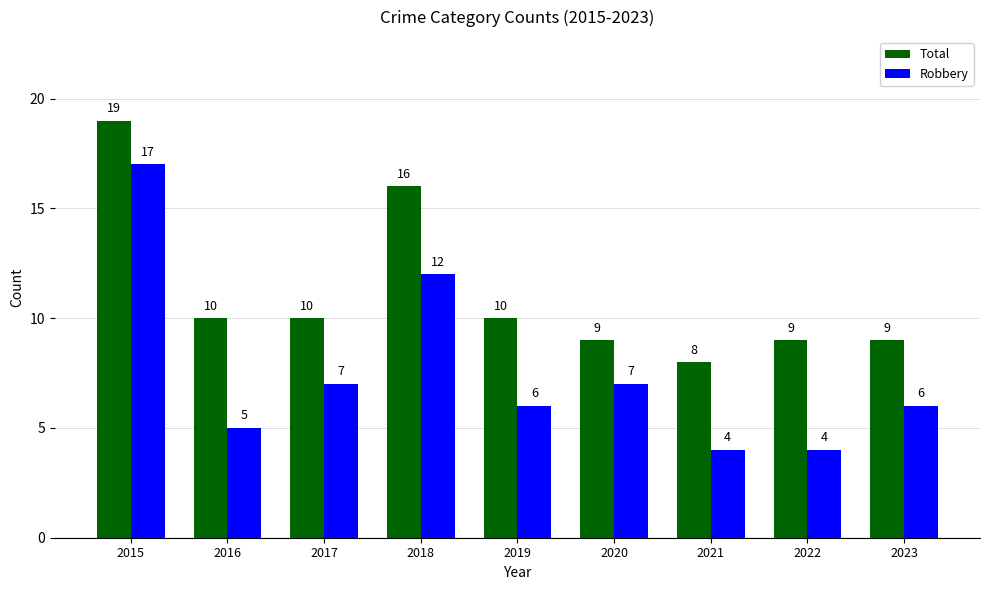

Which series has the largest range (max minus min)?

Robbery